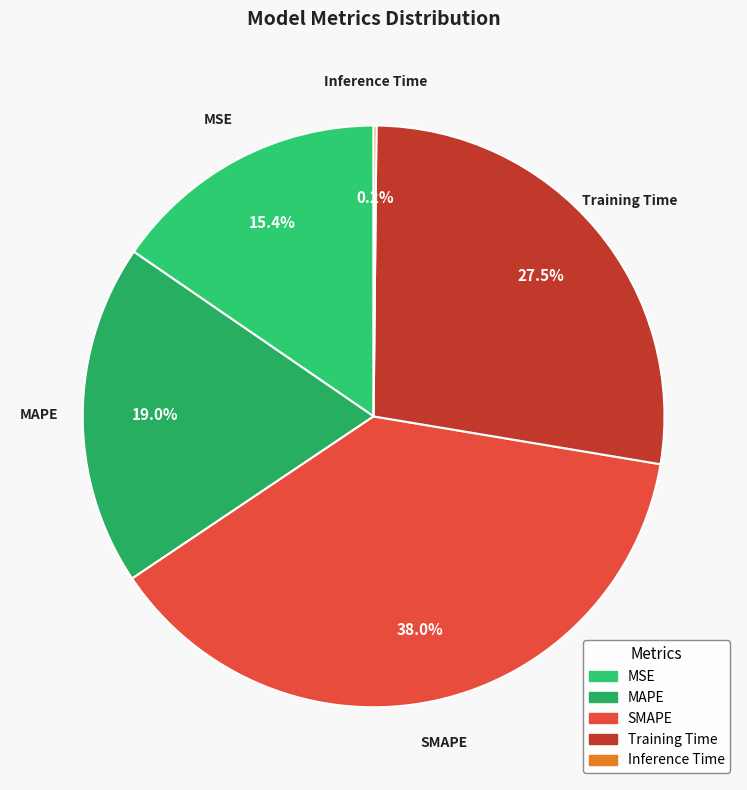

The MSE slice represents 30% of the pie. True or false?

False